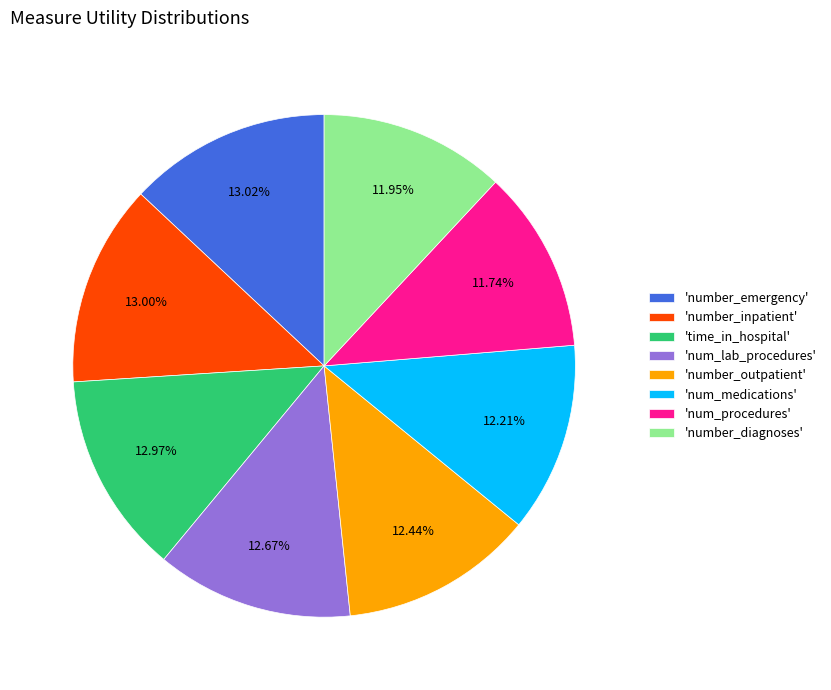

Is the sum of 'num_medications' and 'number_diagnoses' greater than half?

No